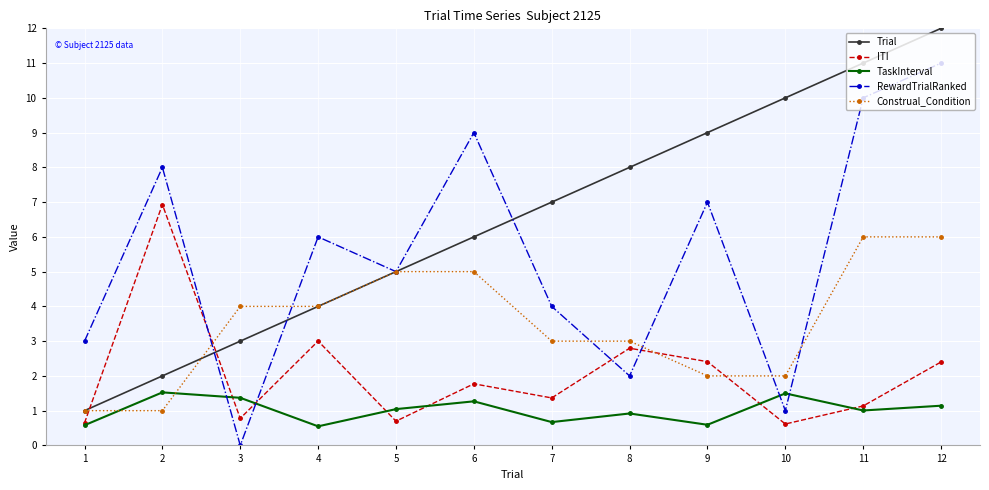

How many data points does each series have?

12